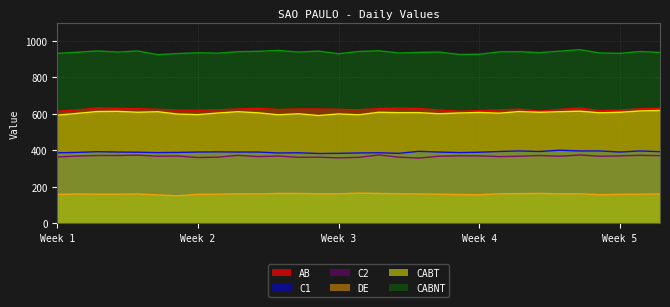

What is the maximum value for CABNT?

952